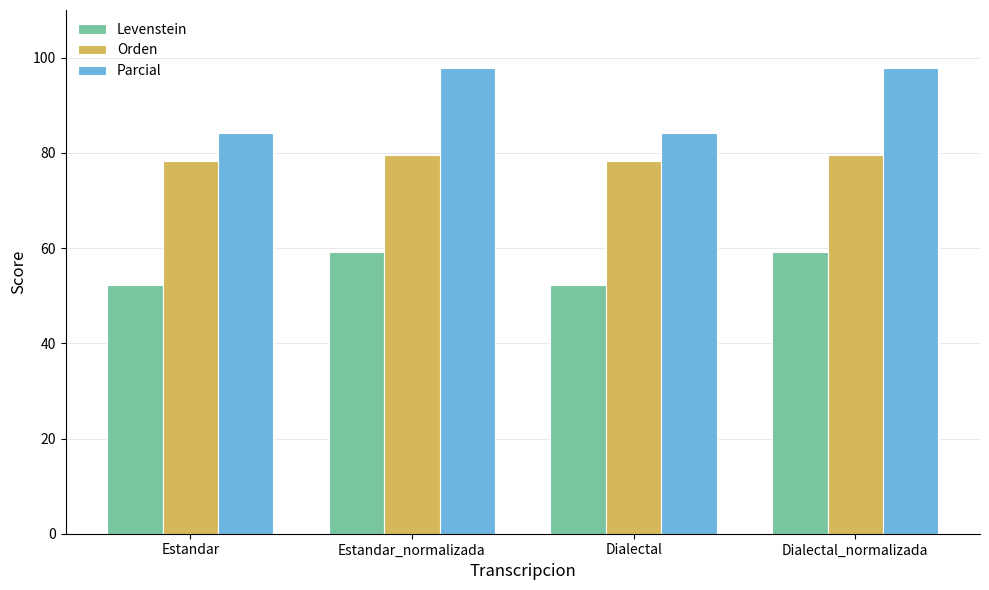

List the series in order of their peak value, lowest first.

Levenstein, Orden, Parcial